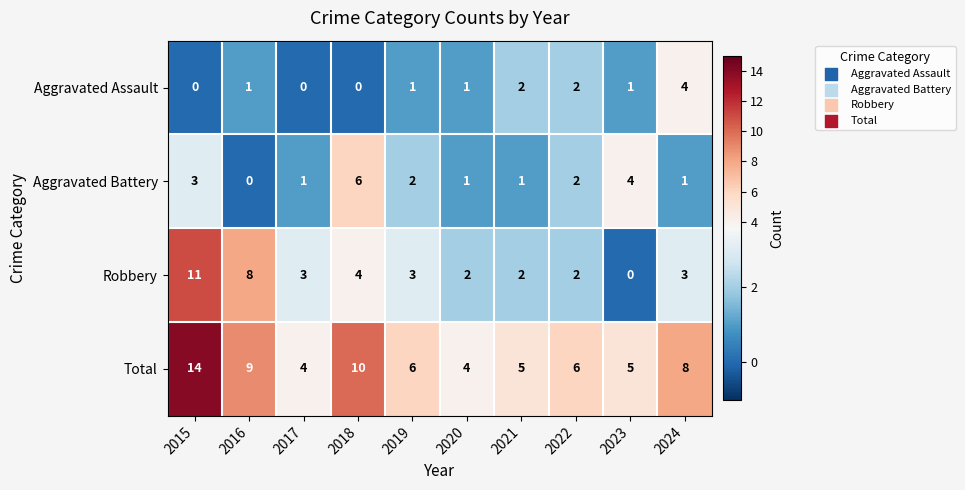

How many distinct data groups are displayed?

4